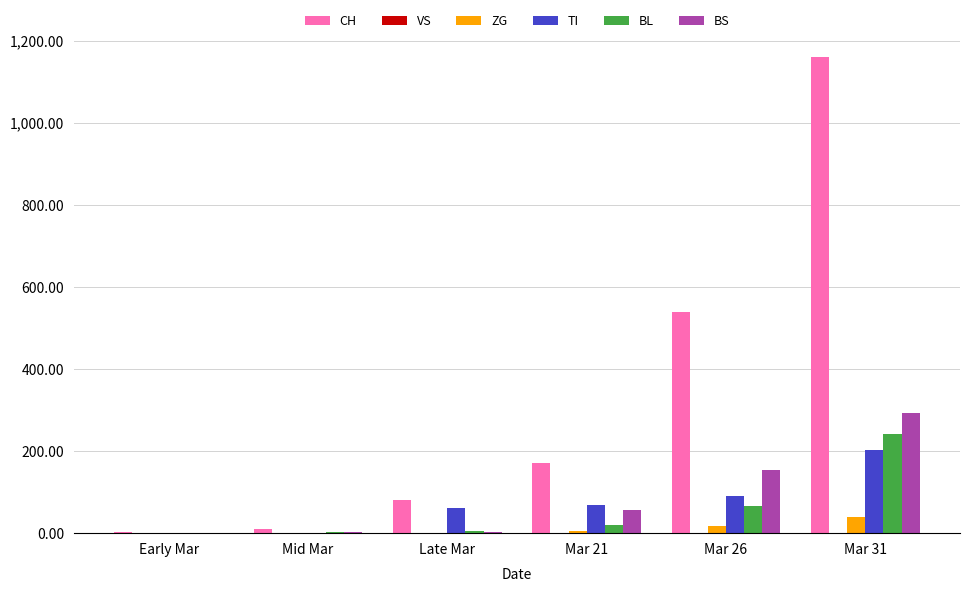

What is the total value across all series at Mar 26?

869